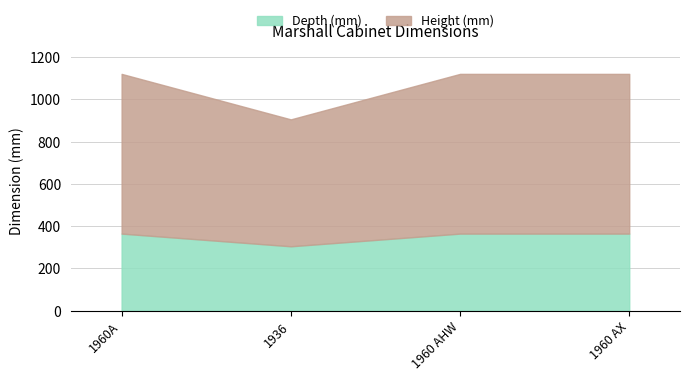

What are all the series names shown in the legend?

Depth (mm), Height (mm)